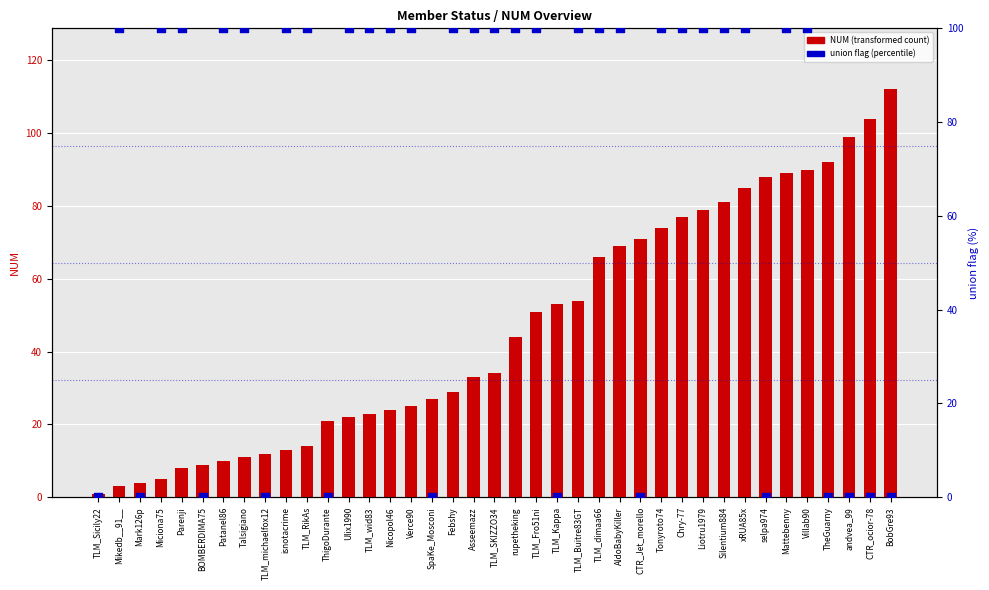

What is the total value across all series at isnotacrime?

113